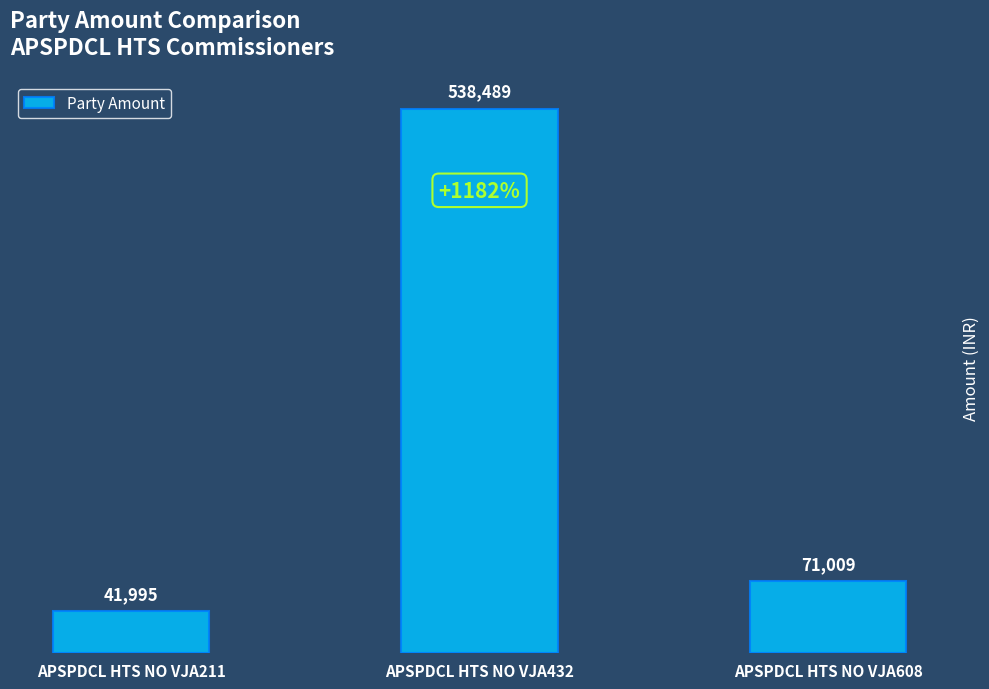

Which label corresponds to the smallest value in the chart?

APSPDCL HTS NO VJA211